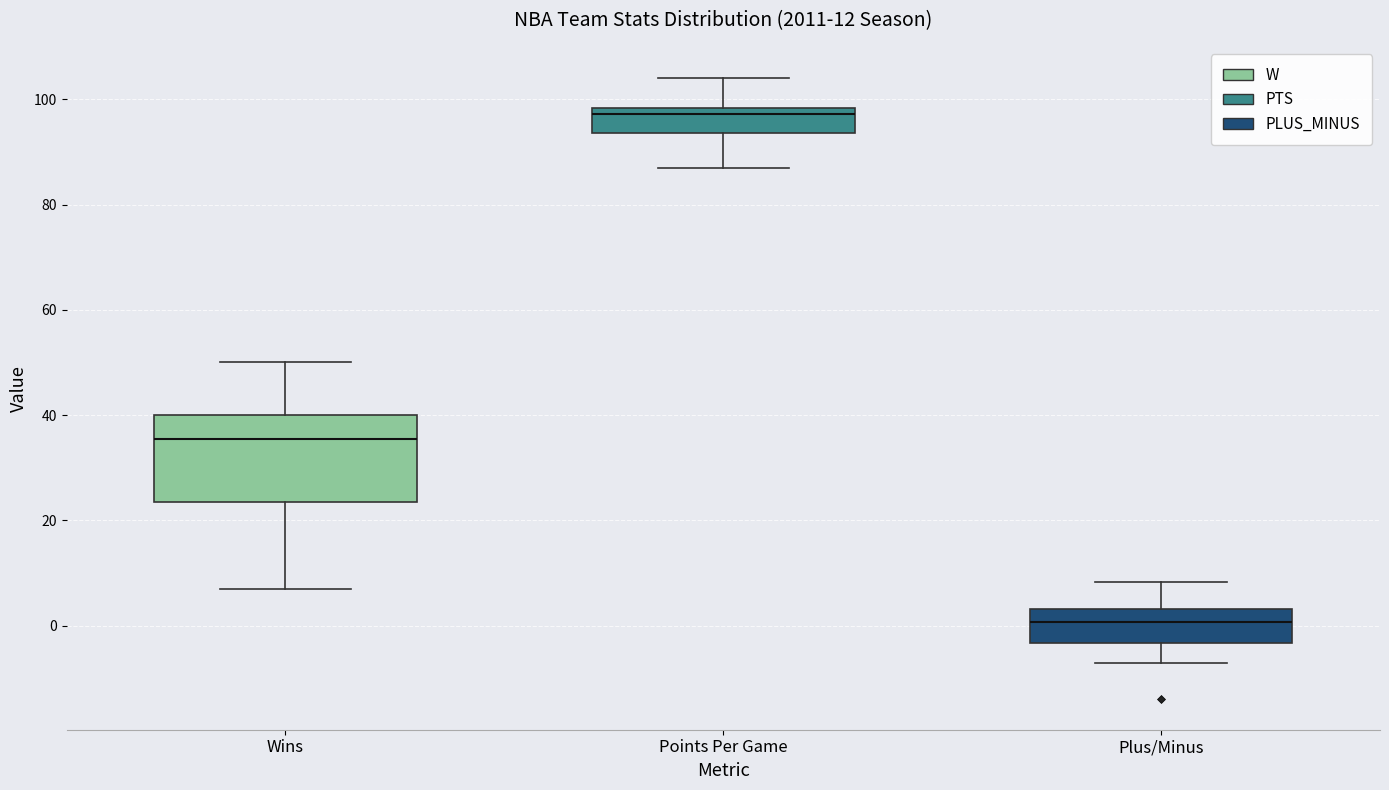

Comparing the boxes themselves (not the whiskers), which one is the tallest?

Wins